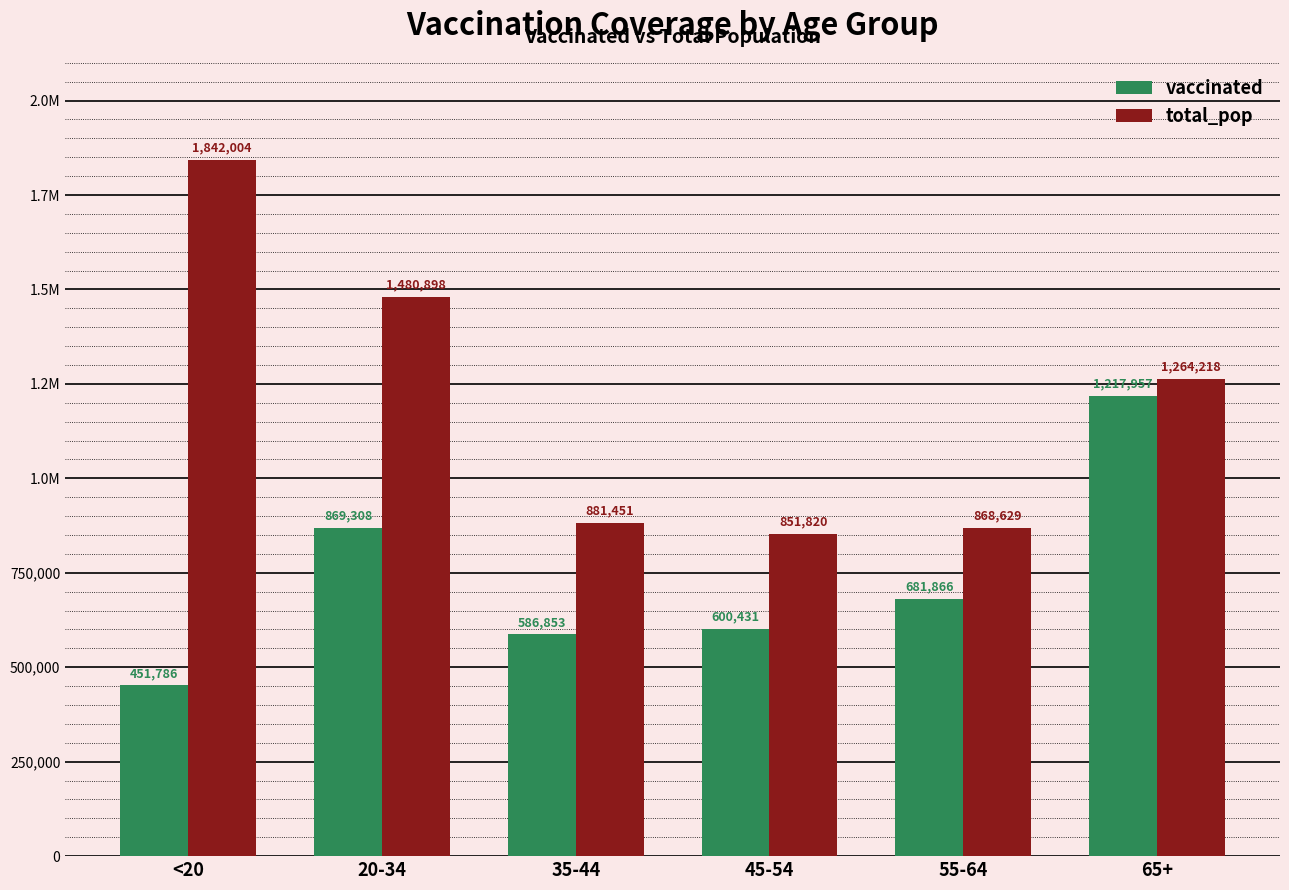

At which label does total_pop reach its peak?

<20